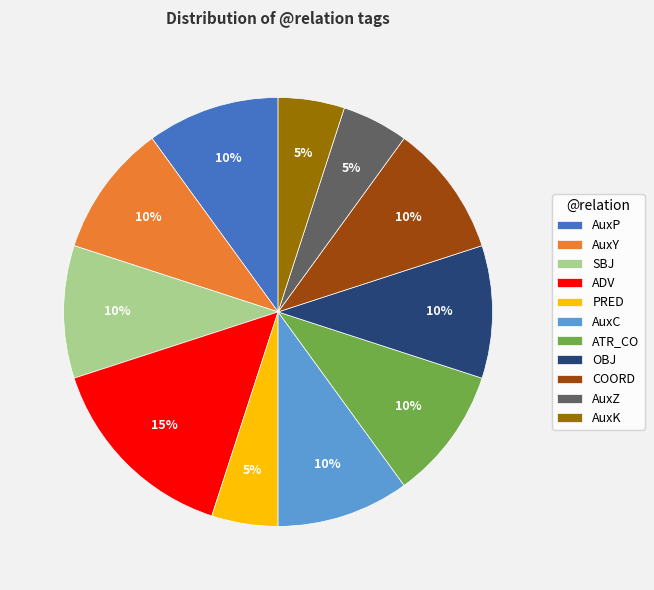

Approximately how many times larger is the value at AuxP compared to AuxK?

2.0